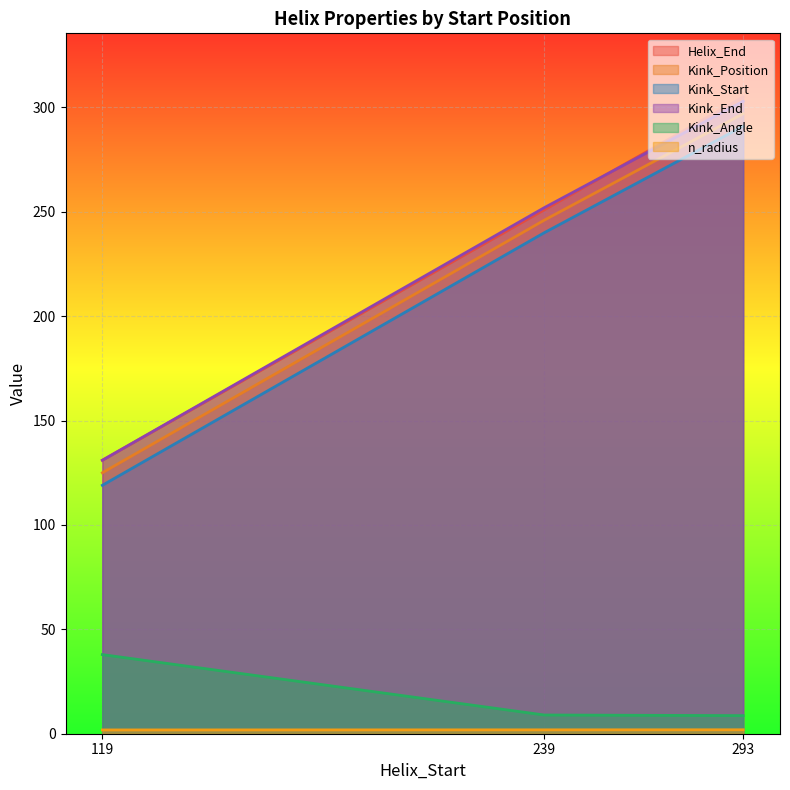

Does the chart display data point markers on the line(s)?

No